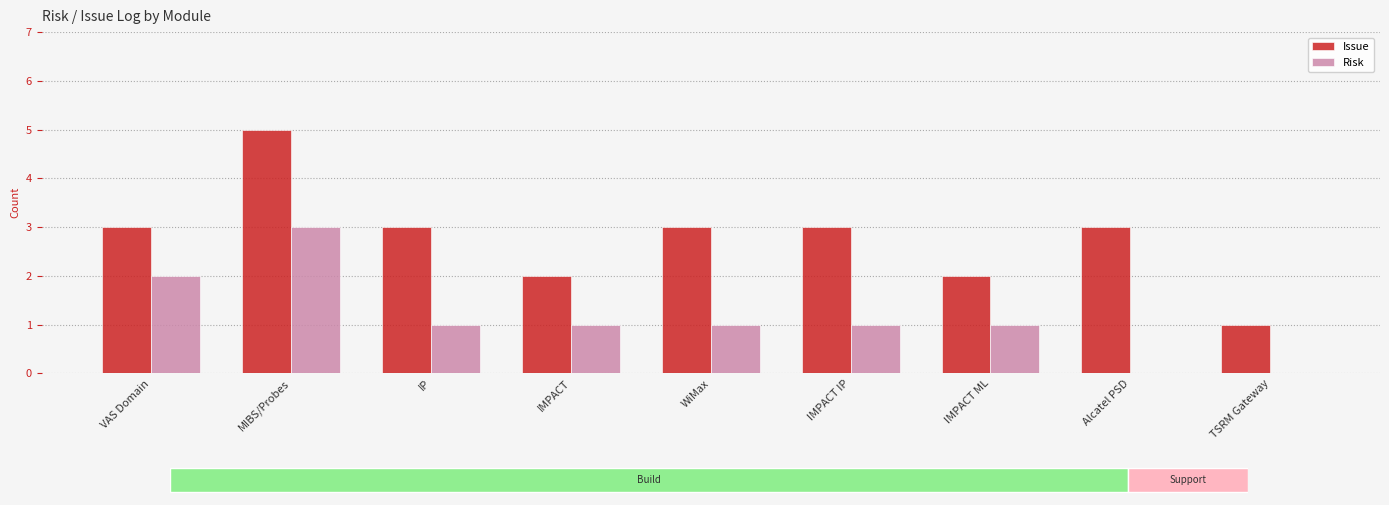

At which category is the sum across all series the highest?

MIBS/Probes